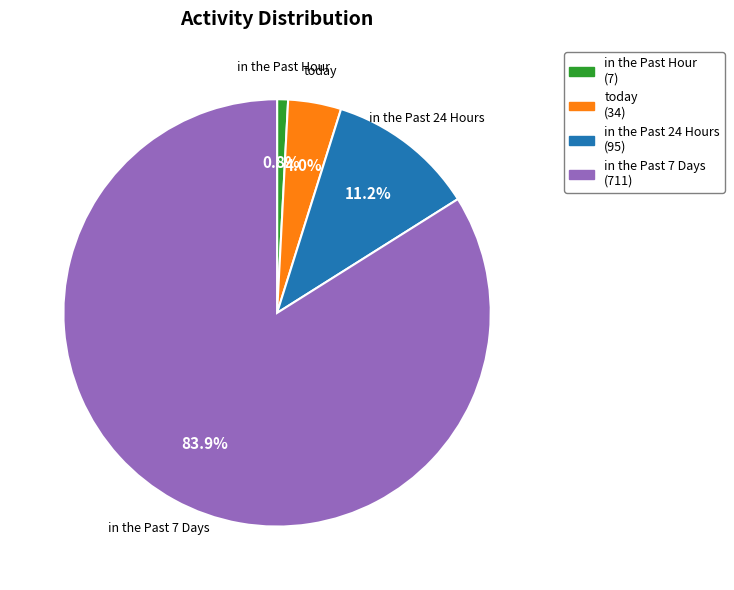

To the nearest percent, what is the average slice percentage?

25%